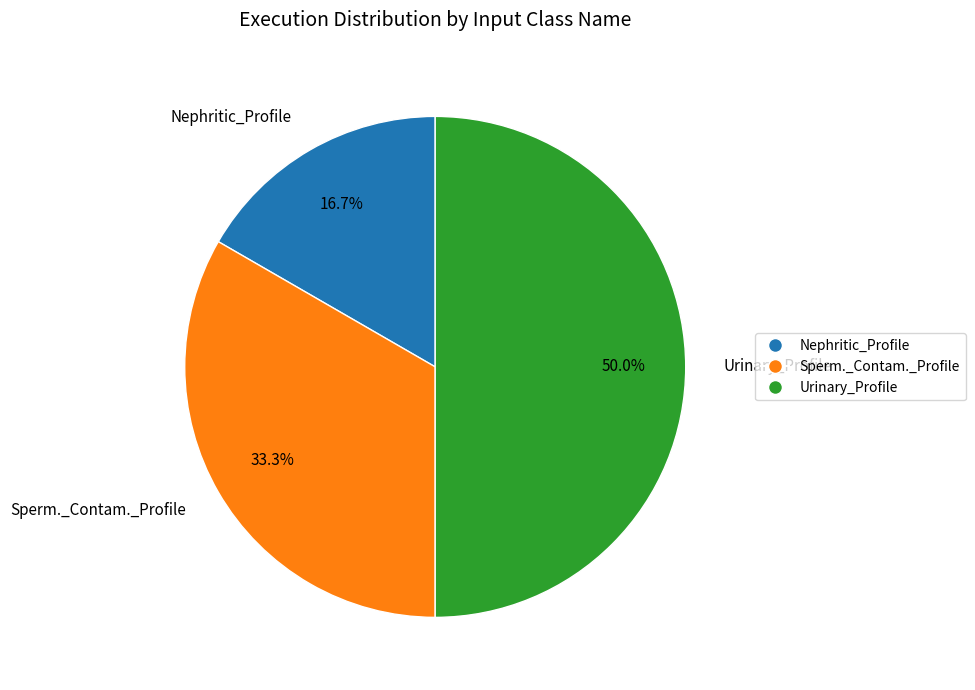

Rank the categories by value from lowest to highest.

Nephritic_Profile, Sperm._Contam._Profile, Urinary_Profile